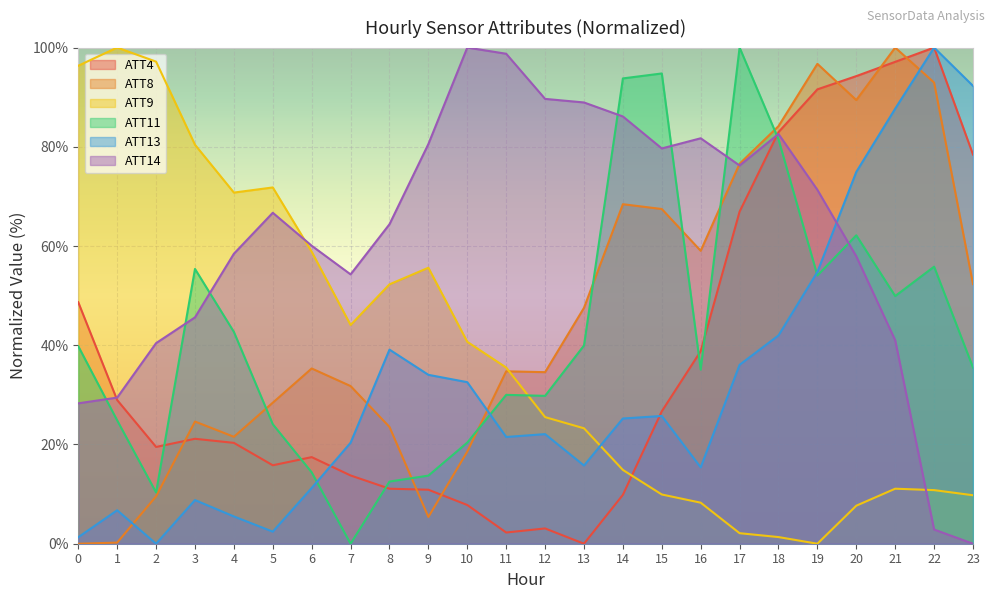

What is the value of the ATT13 point at the 12th from the left?

21.5